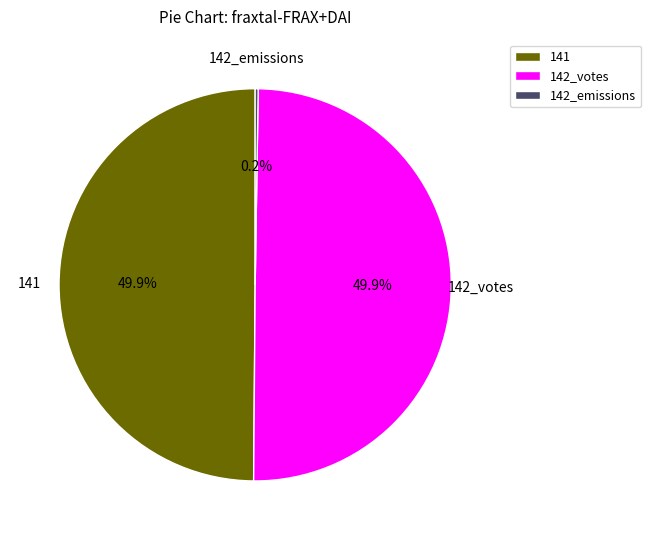

What is the ratio of the value at 141 to the value at 142_votes?

1.0